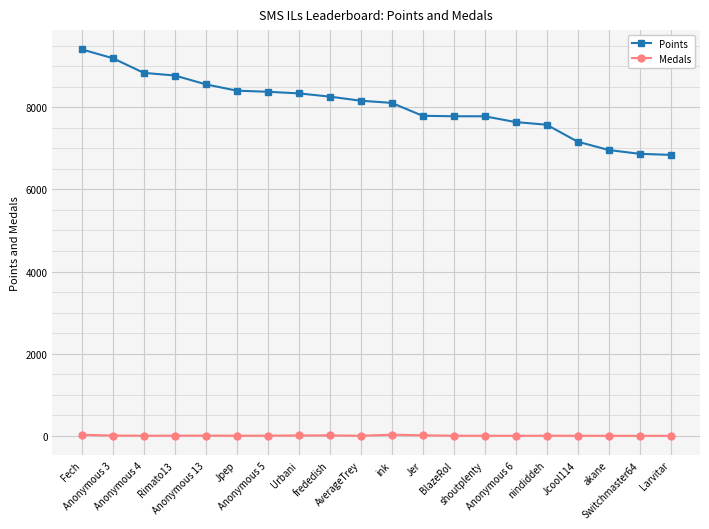

Does the chart have visible grid lines?

Yes